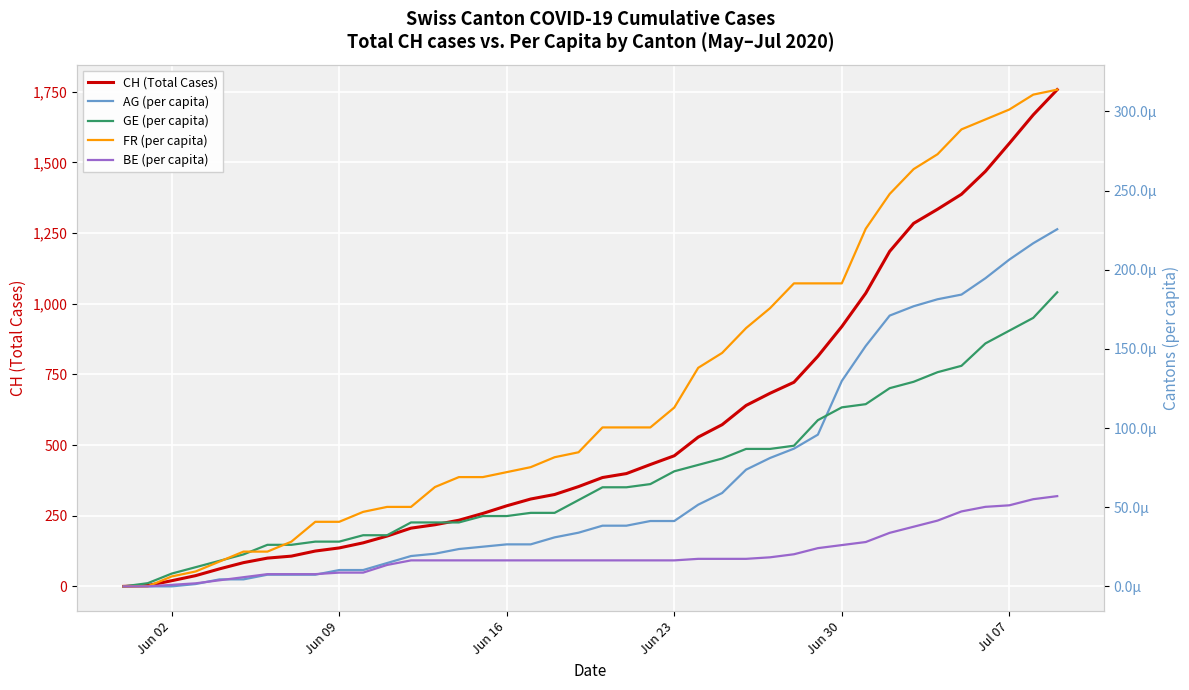

The value of AG (per capita) at 12 is 0.0. True or false?

False